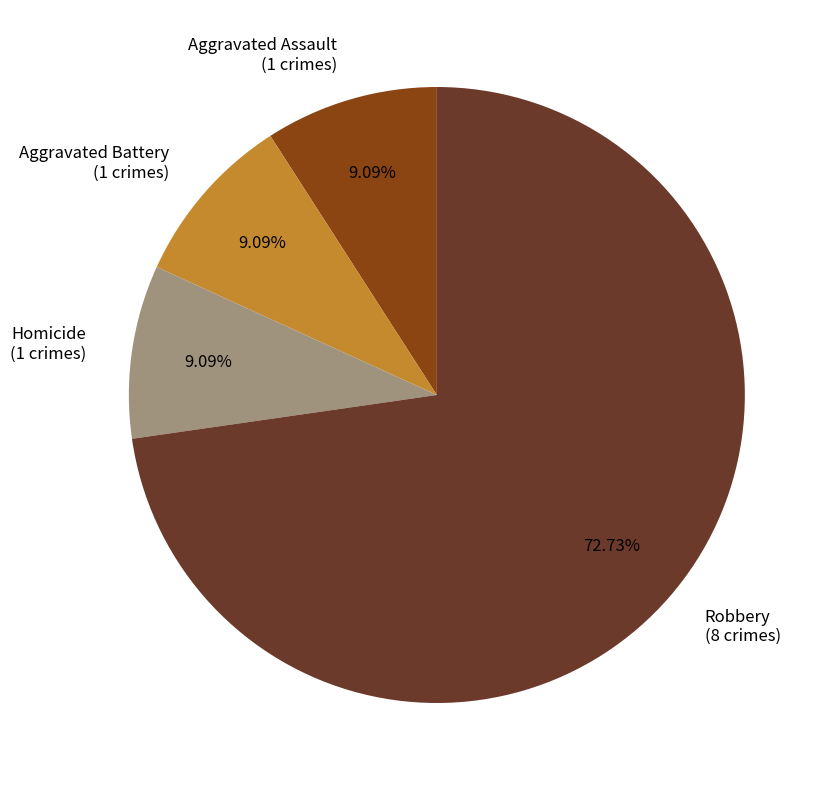

Does any single category account for the majority?

Yes